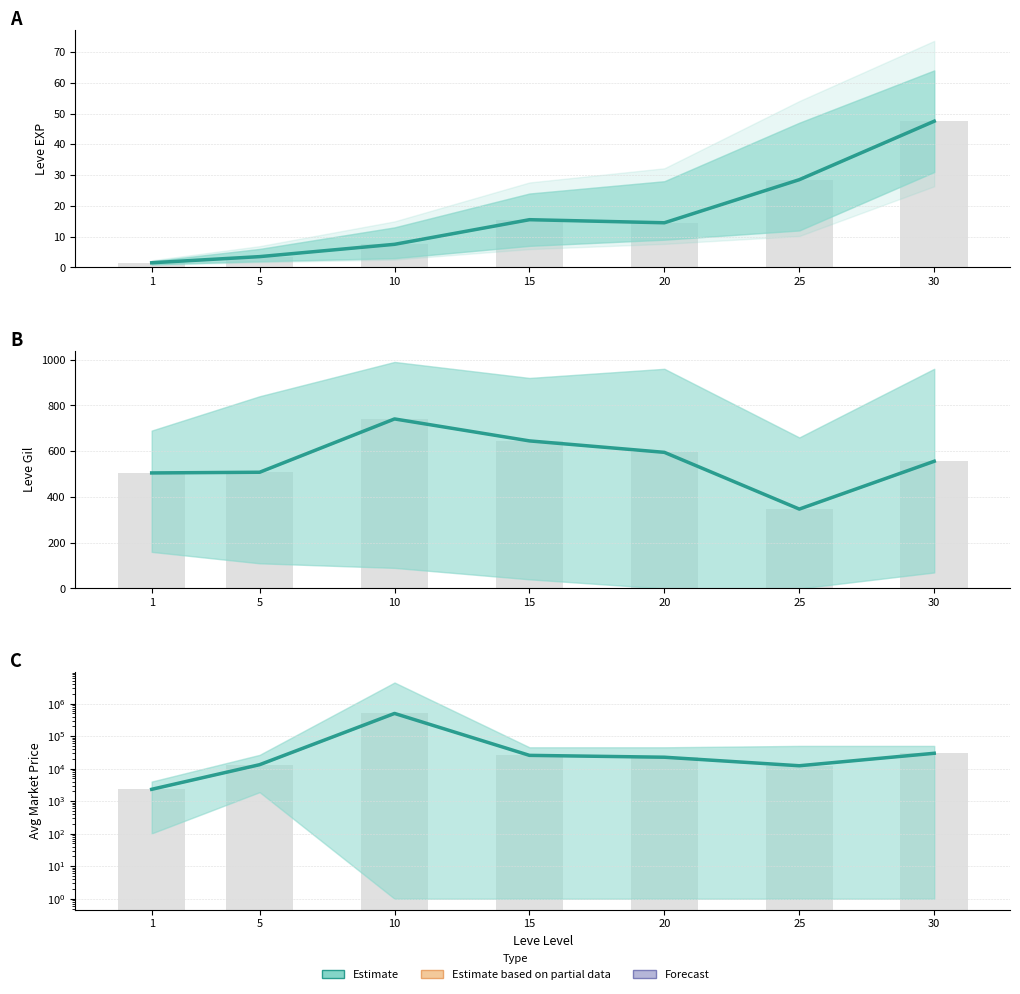

What is the change in value from 5 to 20?

+9213